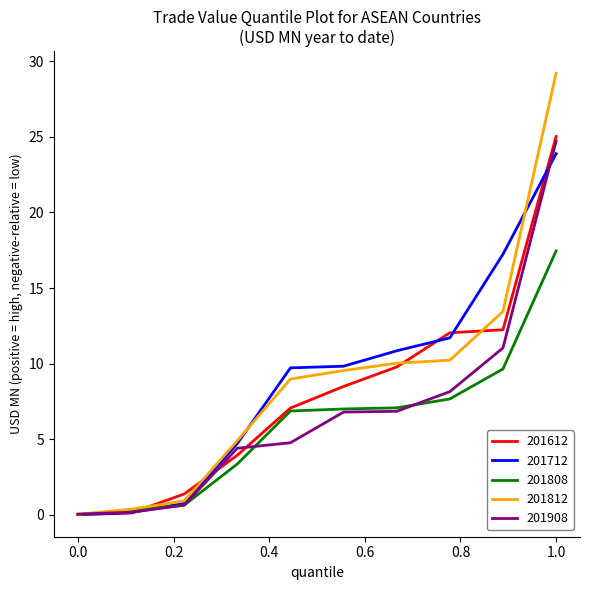

What is the maximum value shown in the chart?

29.2